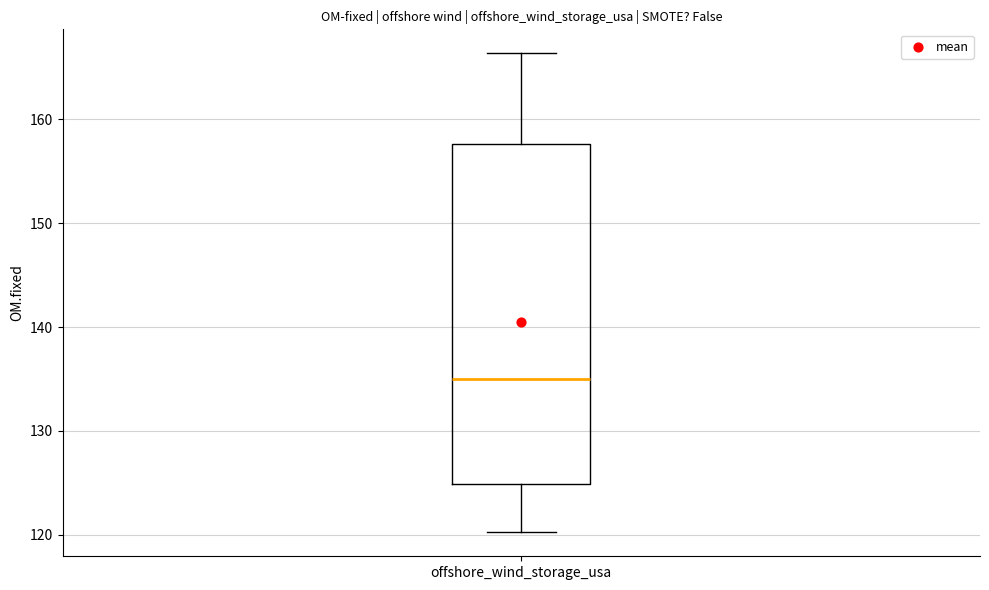

Where is the upper edge of the box for offshore_wind_storage_usa on the y-axis? The values are not printed on the chart, so give them approximately, as read against the axis.

158